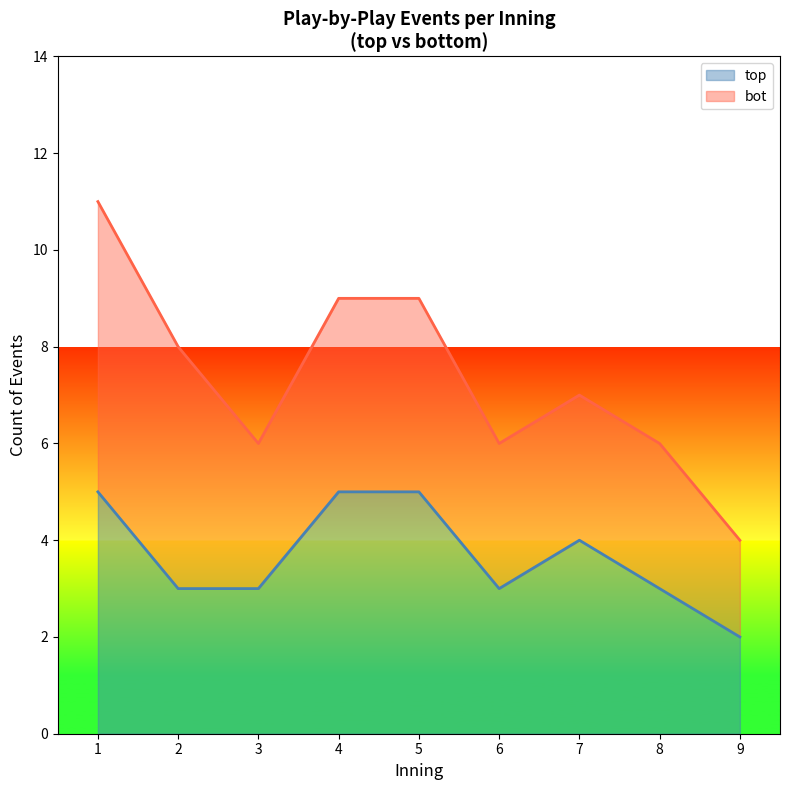

What is the total value across all series at 1?

11